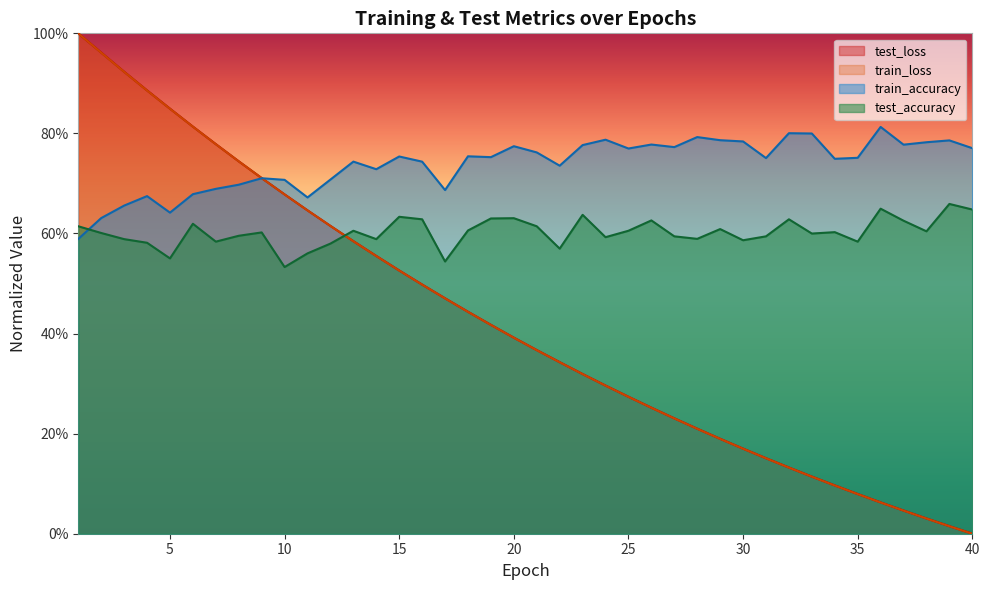

What are all the series names shown in the legend?

test_loss, train_loss, train_accuracy, test_accuracy